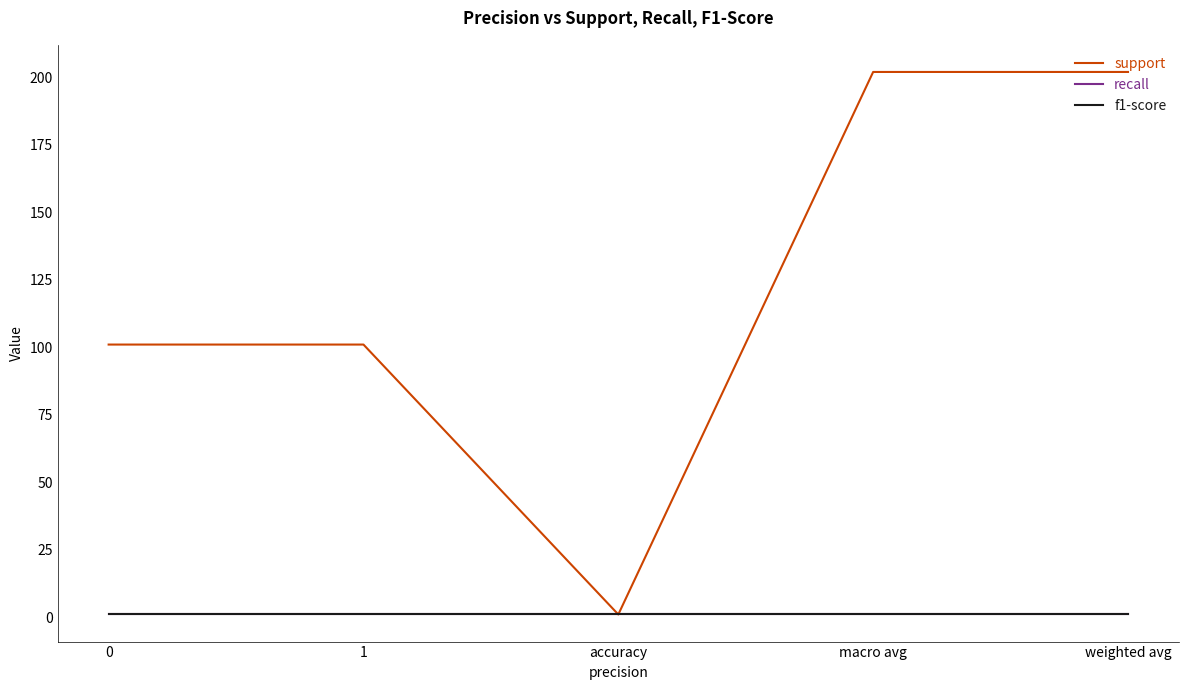

Does the chart display data point markers on the line(s)?

No